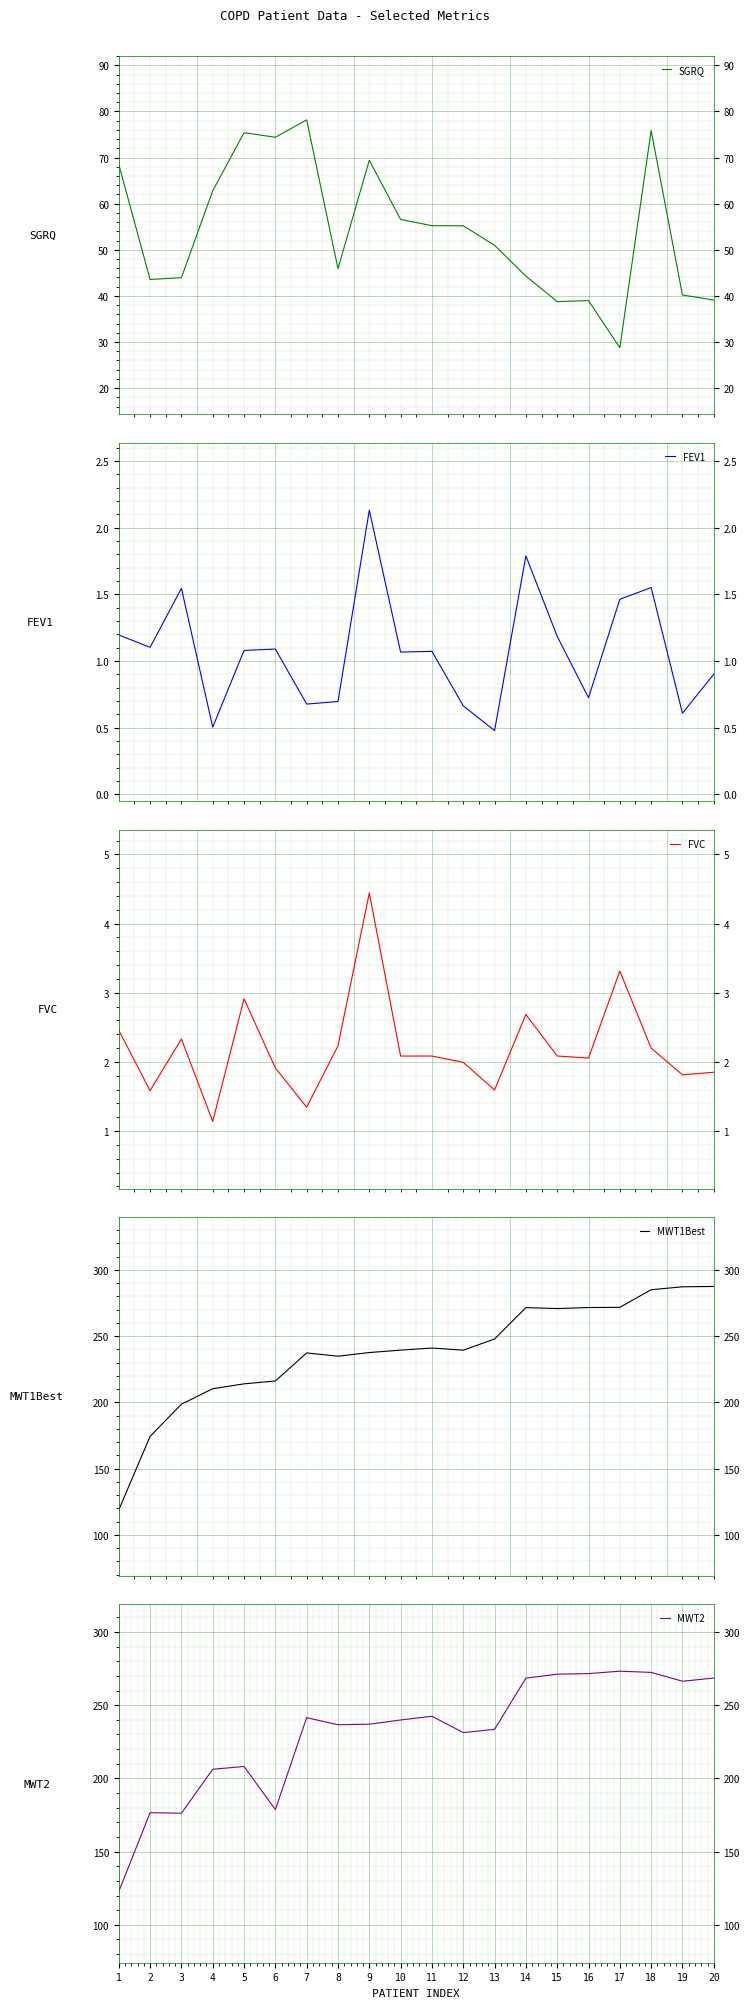

Where does the FEV1 series first go above 1?

1